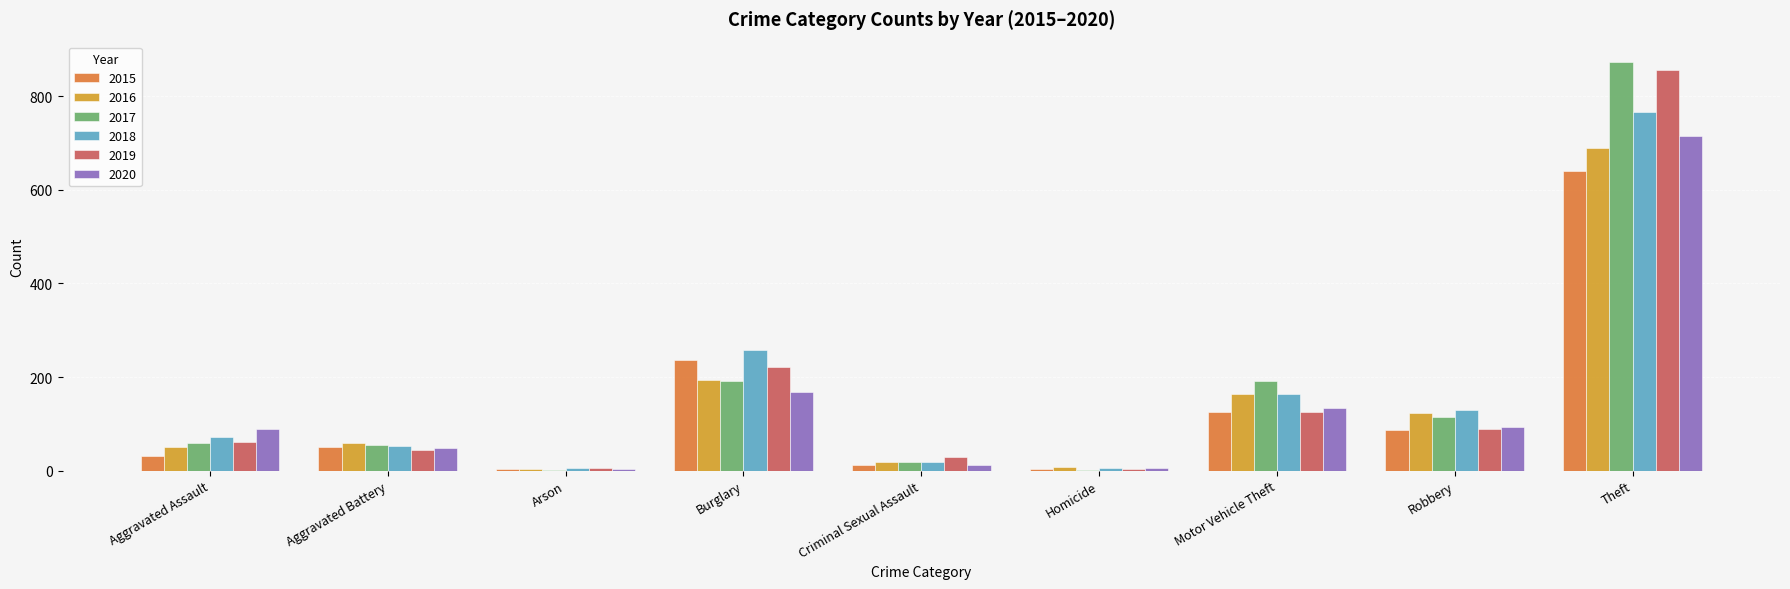

Does the chart contain stacked bars?

No